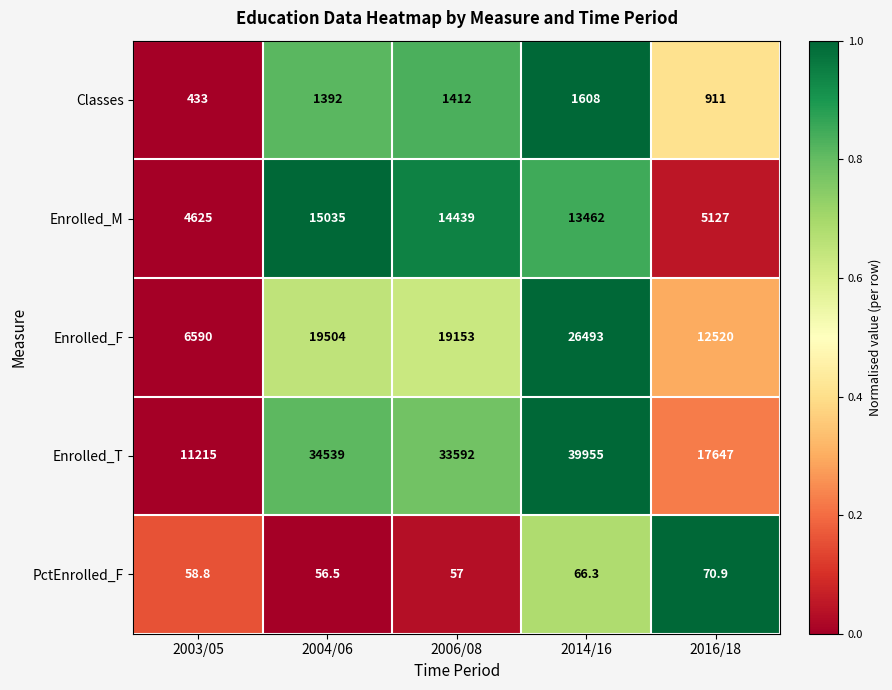

Read the Enrolled_T value at 2006/08.

33592.0